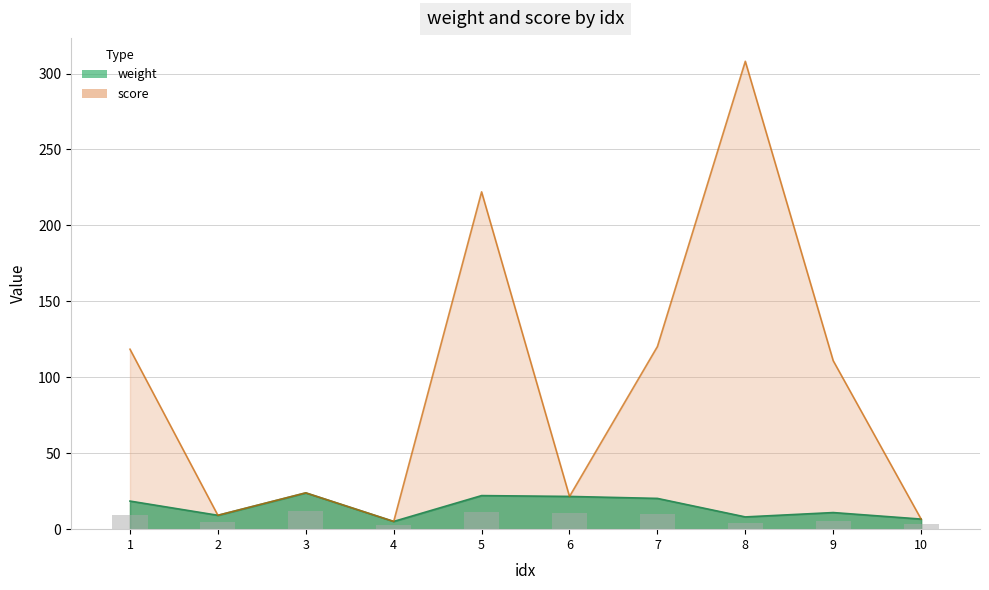

What is the minimum value shown in the chart?

5.1